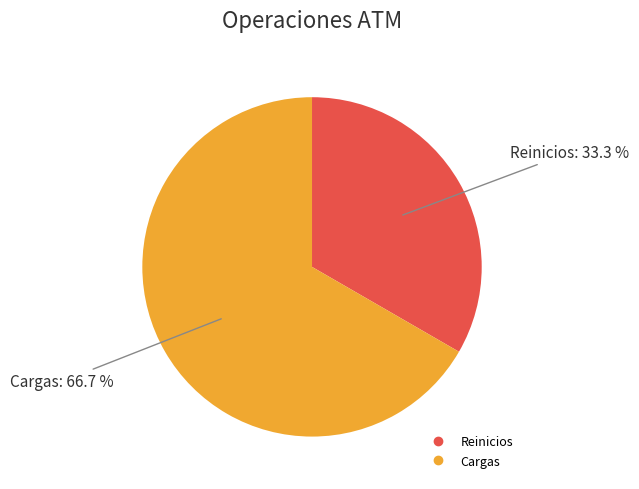

Which has a higher value, Reinicios or Cargas?

Cargas